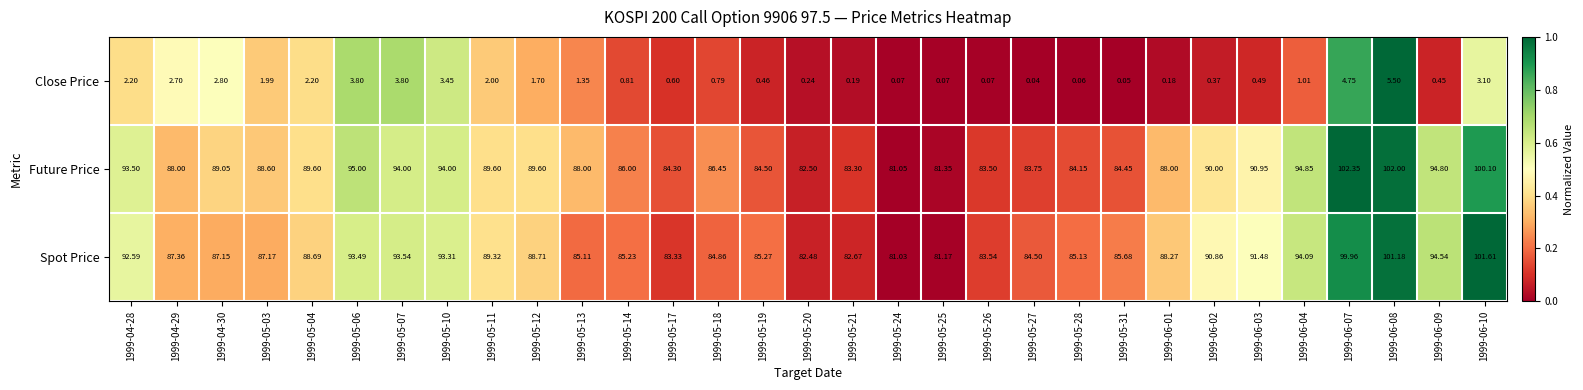

Which series has the largest range (max minus min)?

Future Price